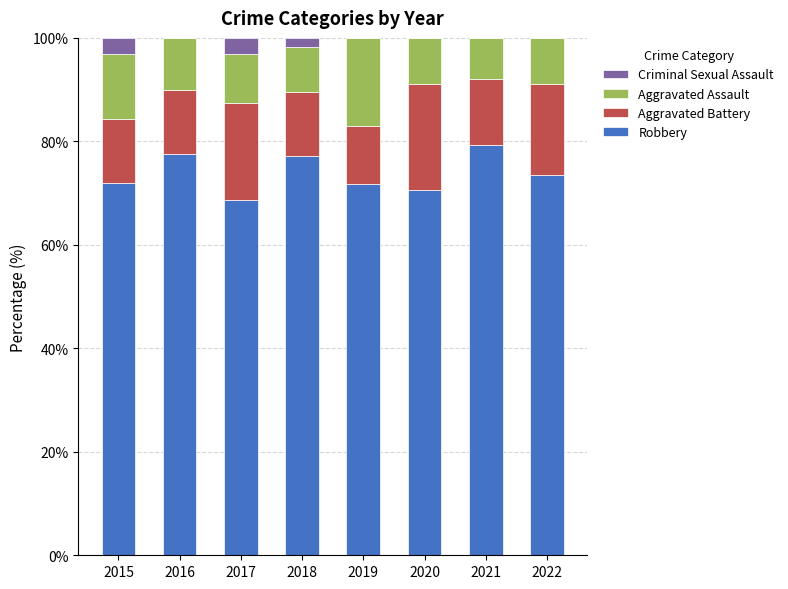

Count the number of data series in this chart.

4